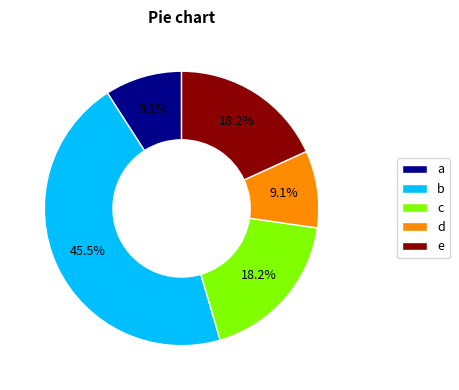

Which slice is the largest?

b